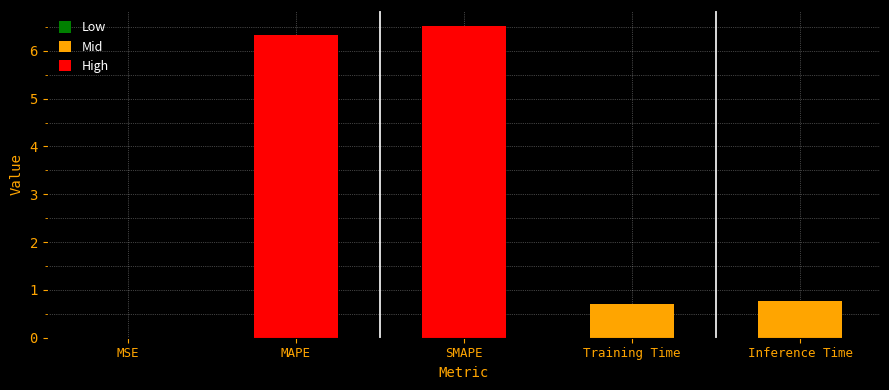

Read the value at SMAPE.

6.5